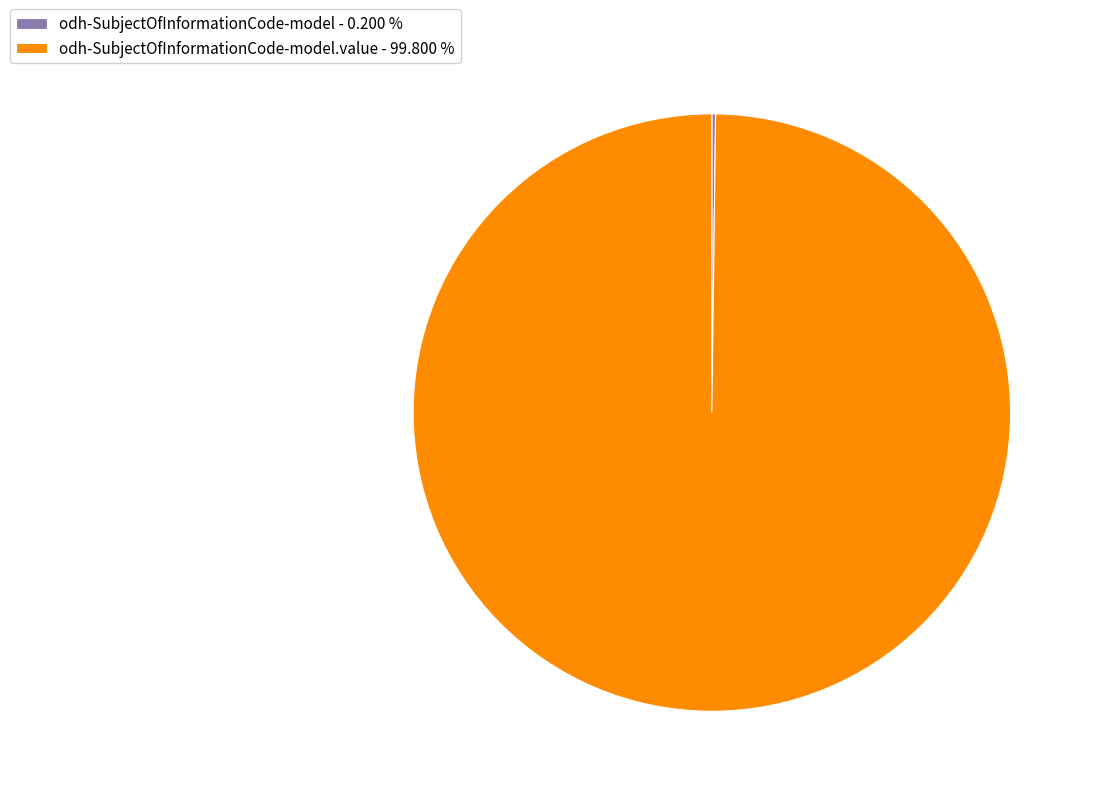

Which category has the biggest portion of the pie?

odh-SubjectOfInformationCode-model.value - 99.800 %